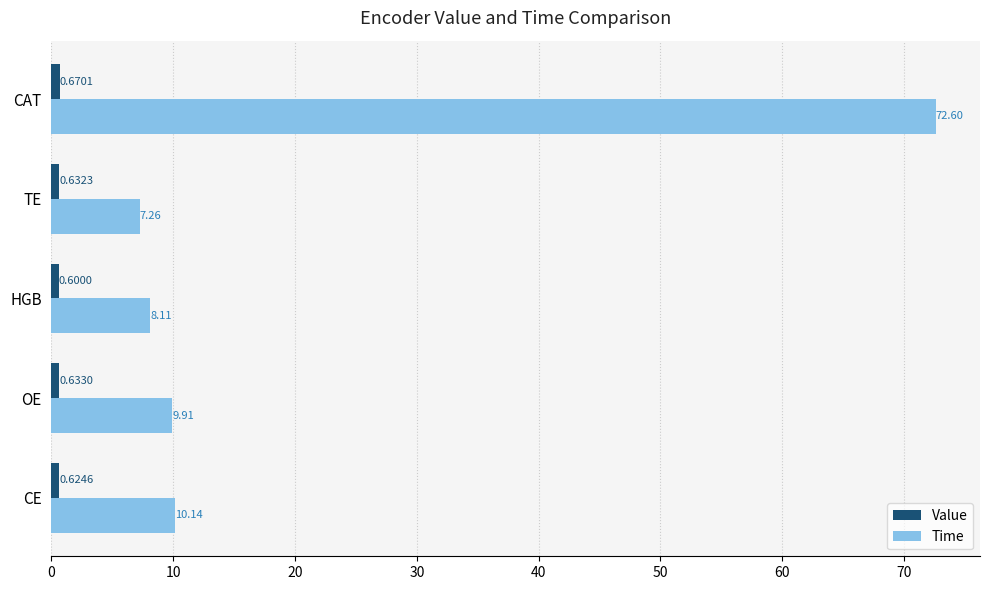

At which category is the sum across all series the highest?

CAT